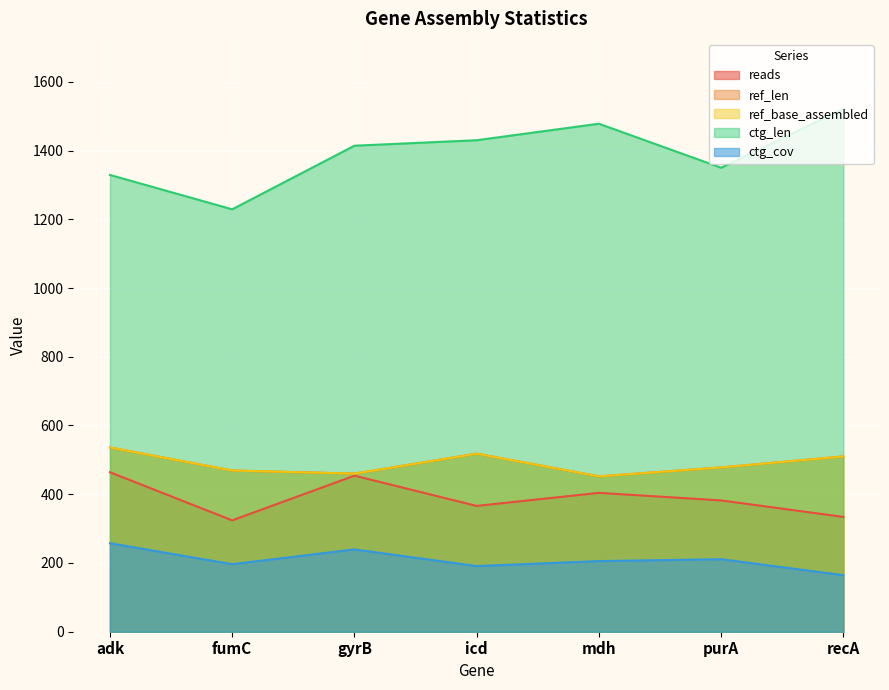

What is the difference between the ref_base_assembled values at recA and adk?

26.0